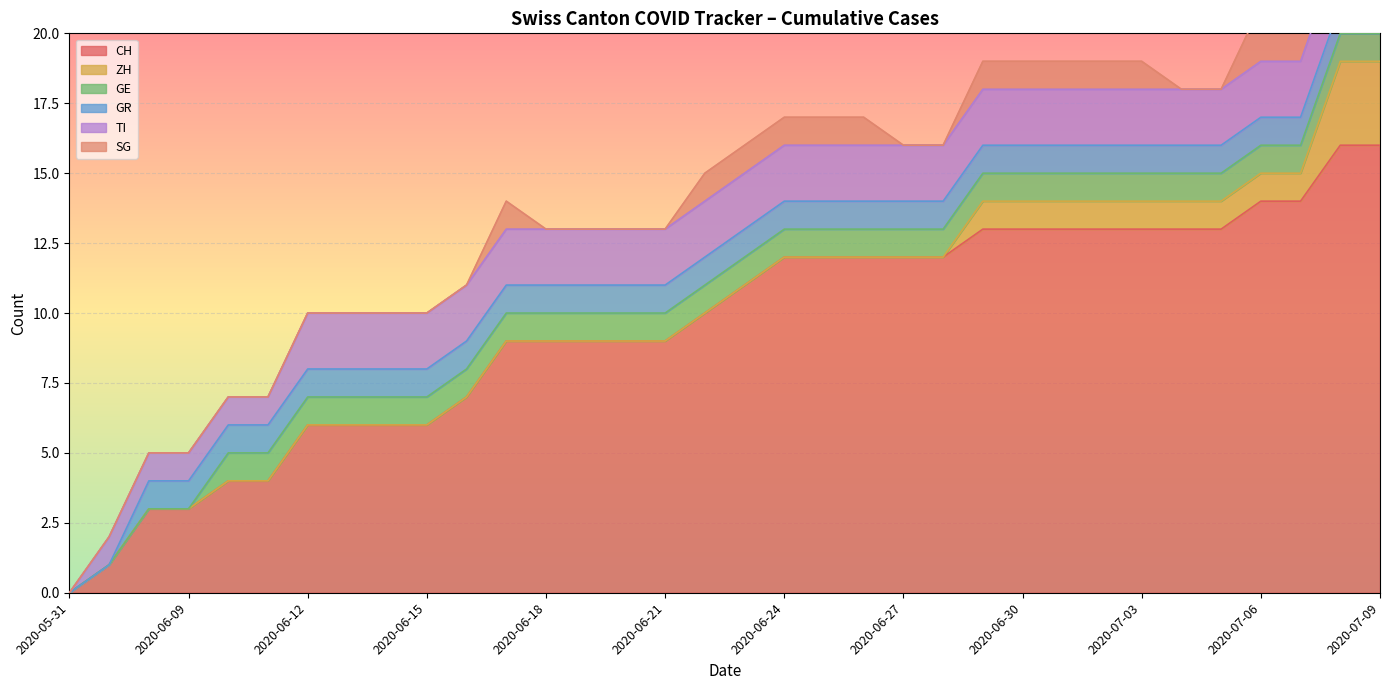

True or false: GE has a value of 0 at 2020-06-18.

False